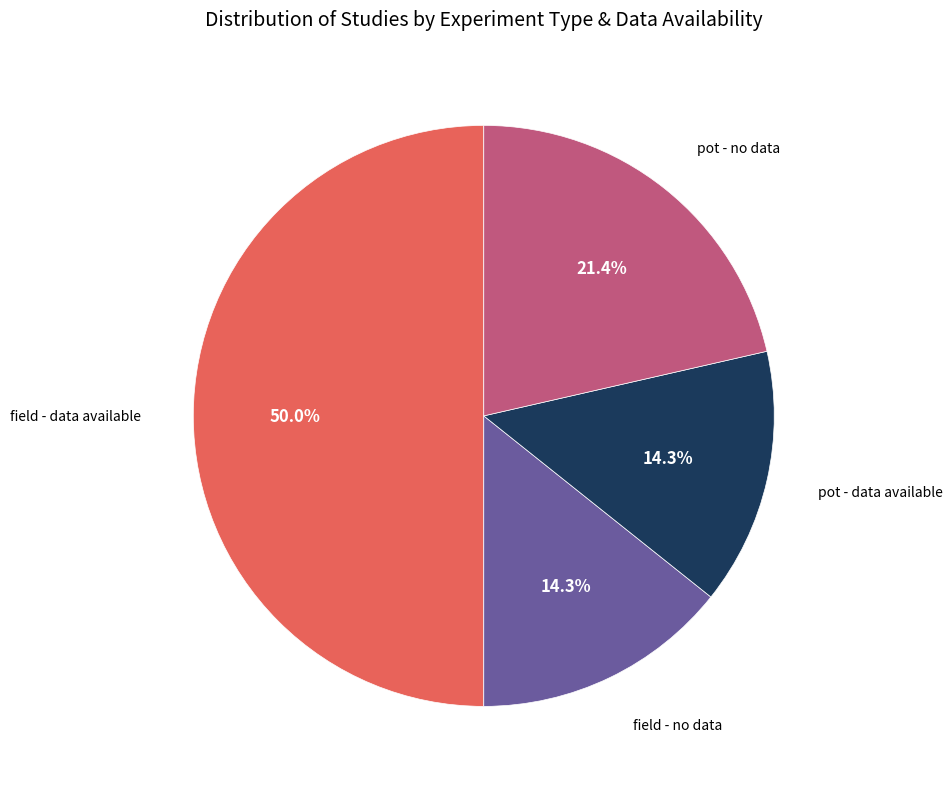

Approximately how many times larger is the value at field - data available compared to field - no data?

3.5